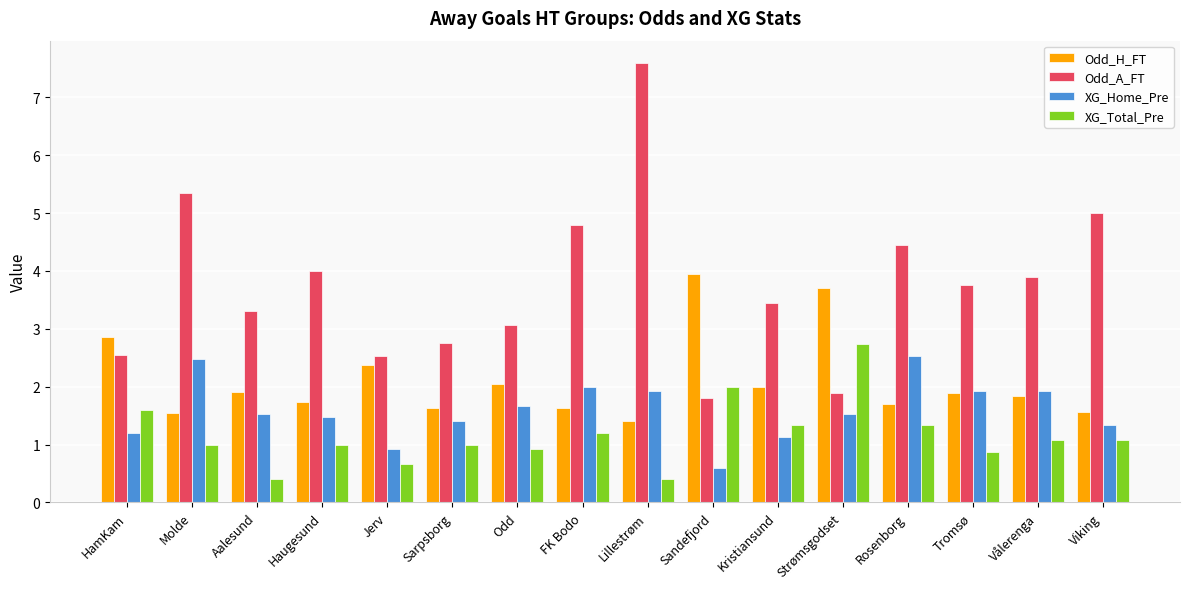

At which label does Odd_A_FT reach its peak?

Lillestrøm